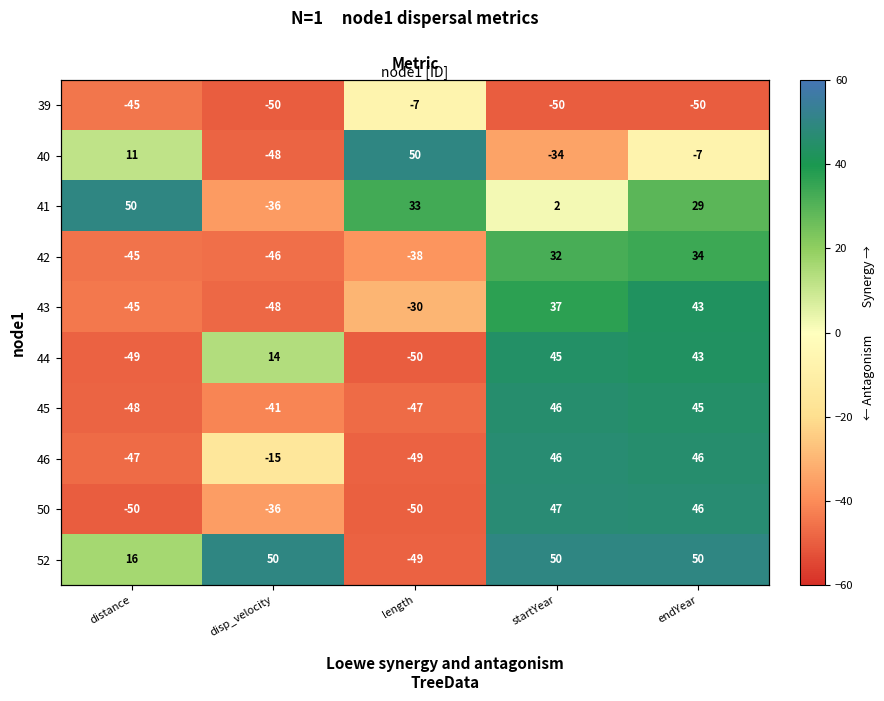

How many categories are shown in the chart?

5